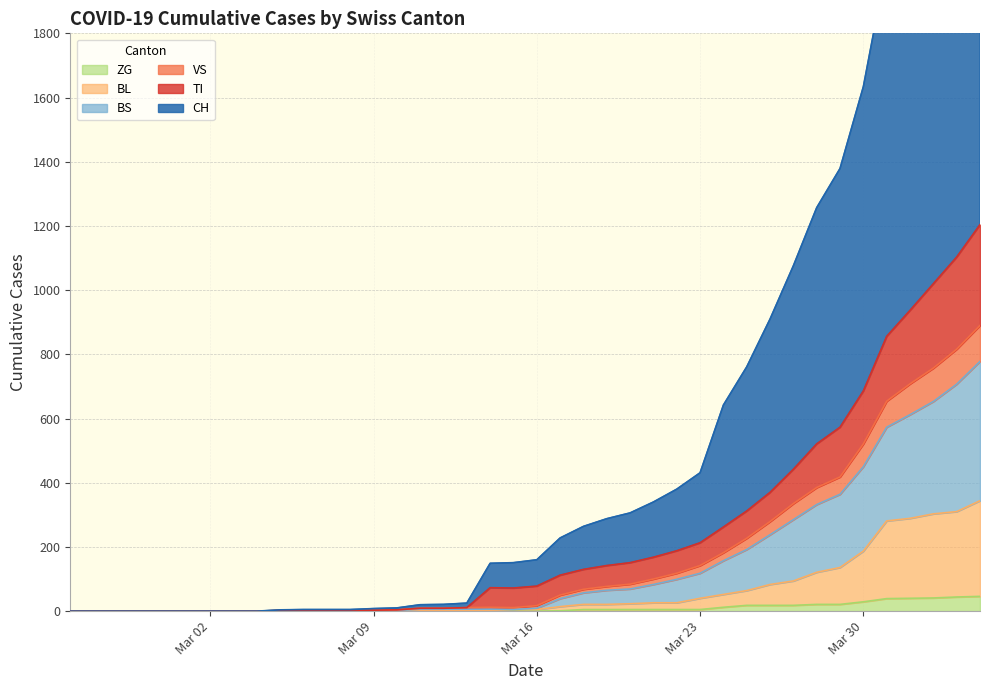

At how many categories does at least one series exceed 1633?

6